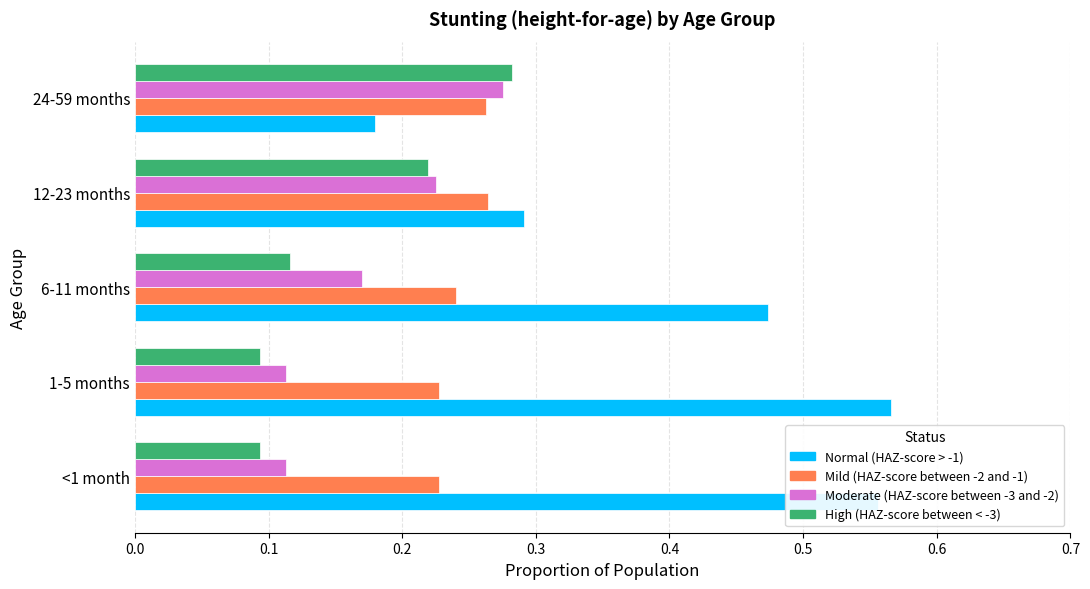

Which series changed the most between 6-11 months and 12-23 months?

Normal (HAZ-score > -1)